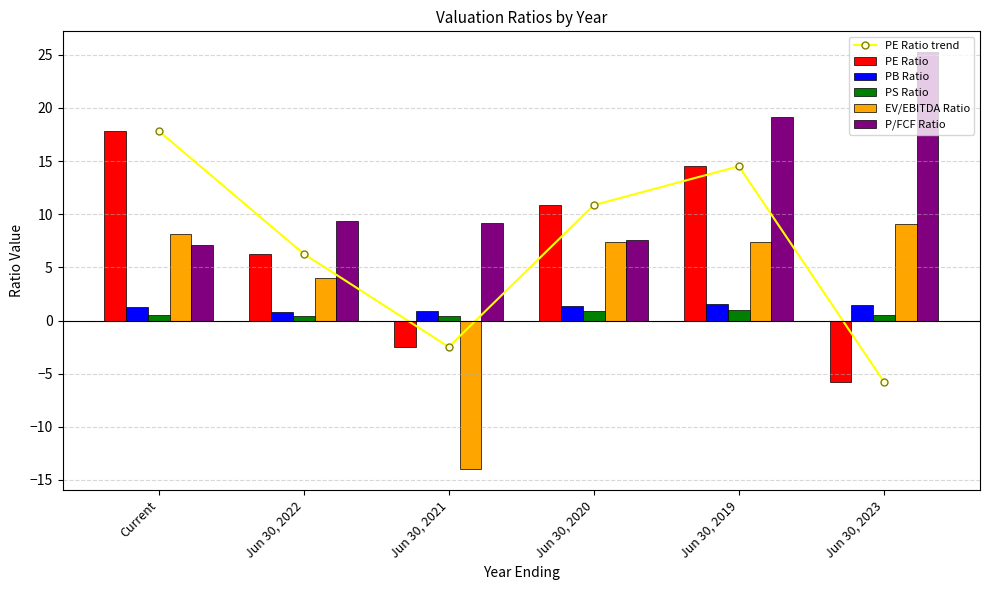

Count the number of data series in this chart.

6